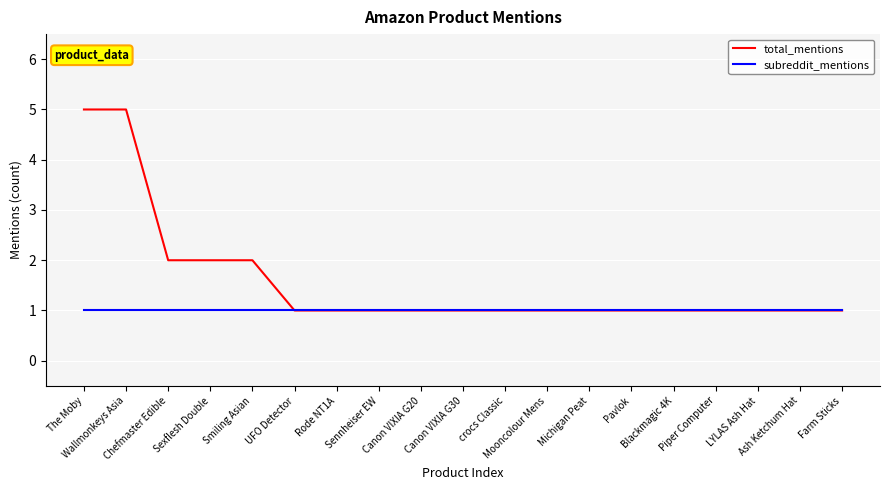

What is the greatest value displayed?

5